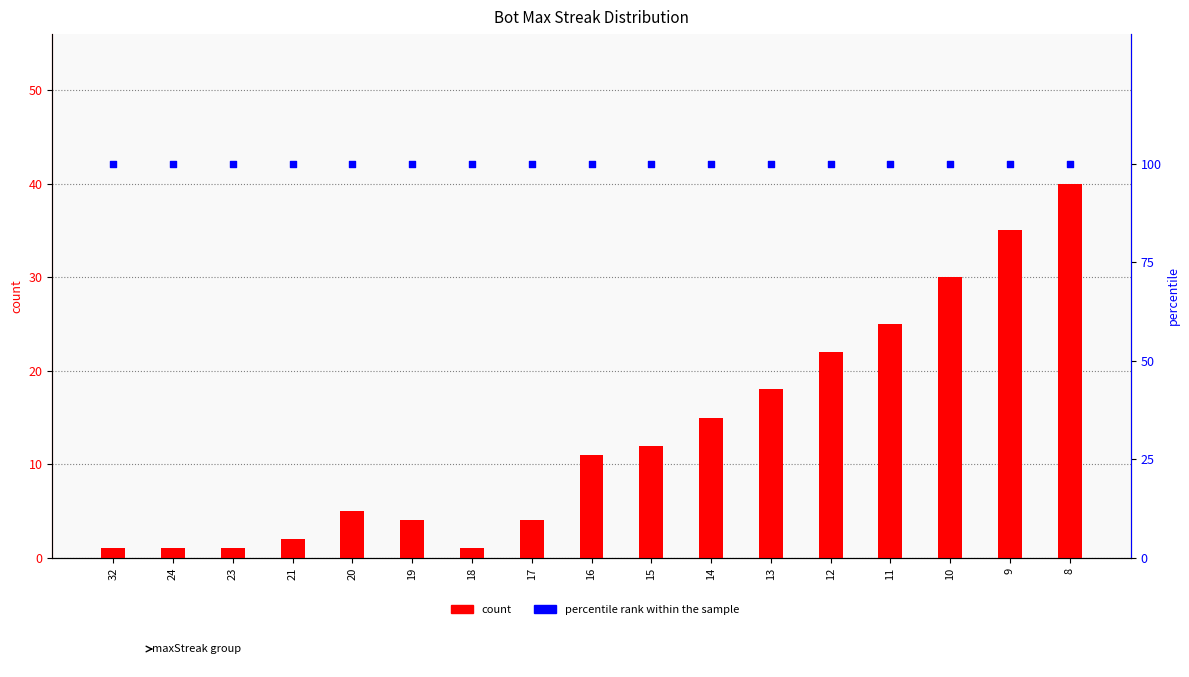

Is the value of percentile rank within the sample at 19 greater than the value of count at 16?

Yes